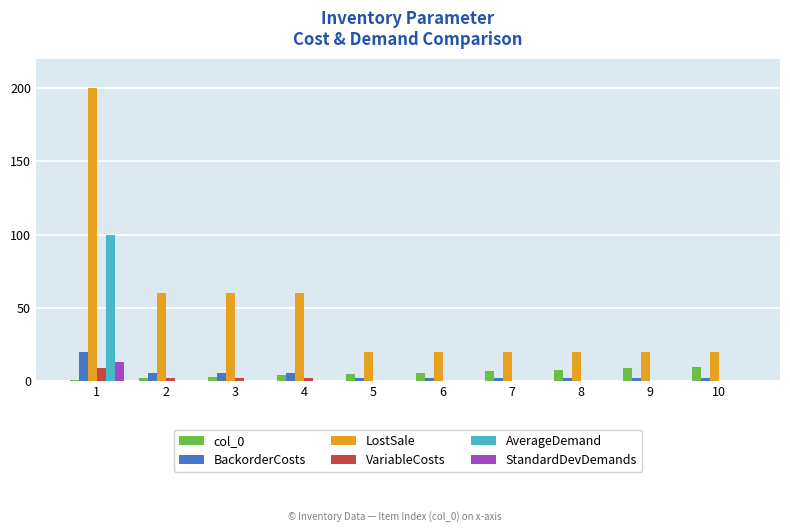

Which category has the highest value across all series?

1